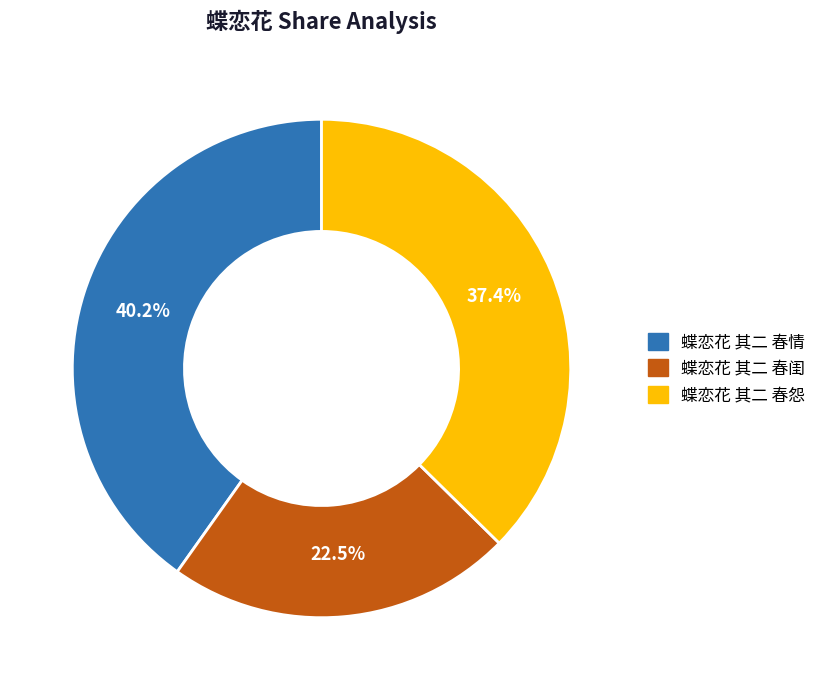

Combined, do 蝶恋花 其二 春怨 and 蝶恋花 其二 春情 account for over 50%?

Yes